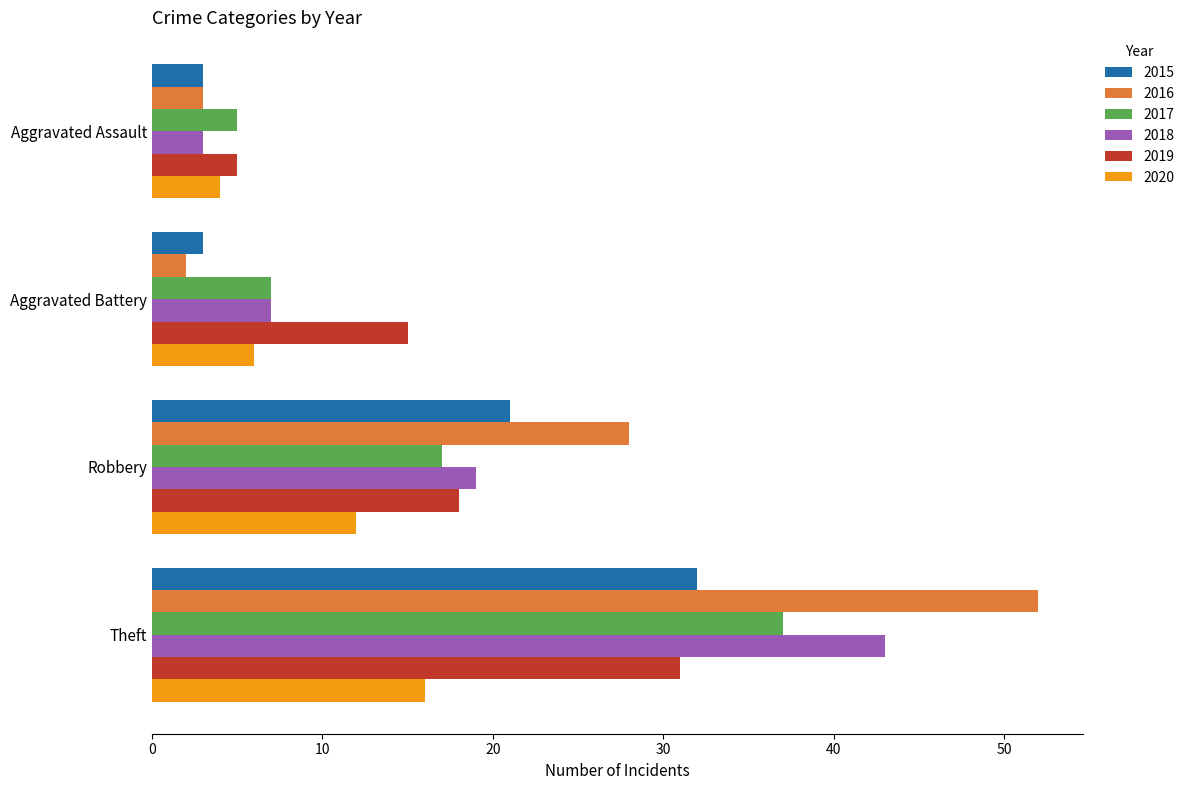

Count the number of data series in this chart.

6